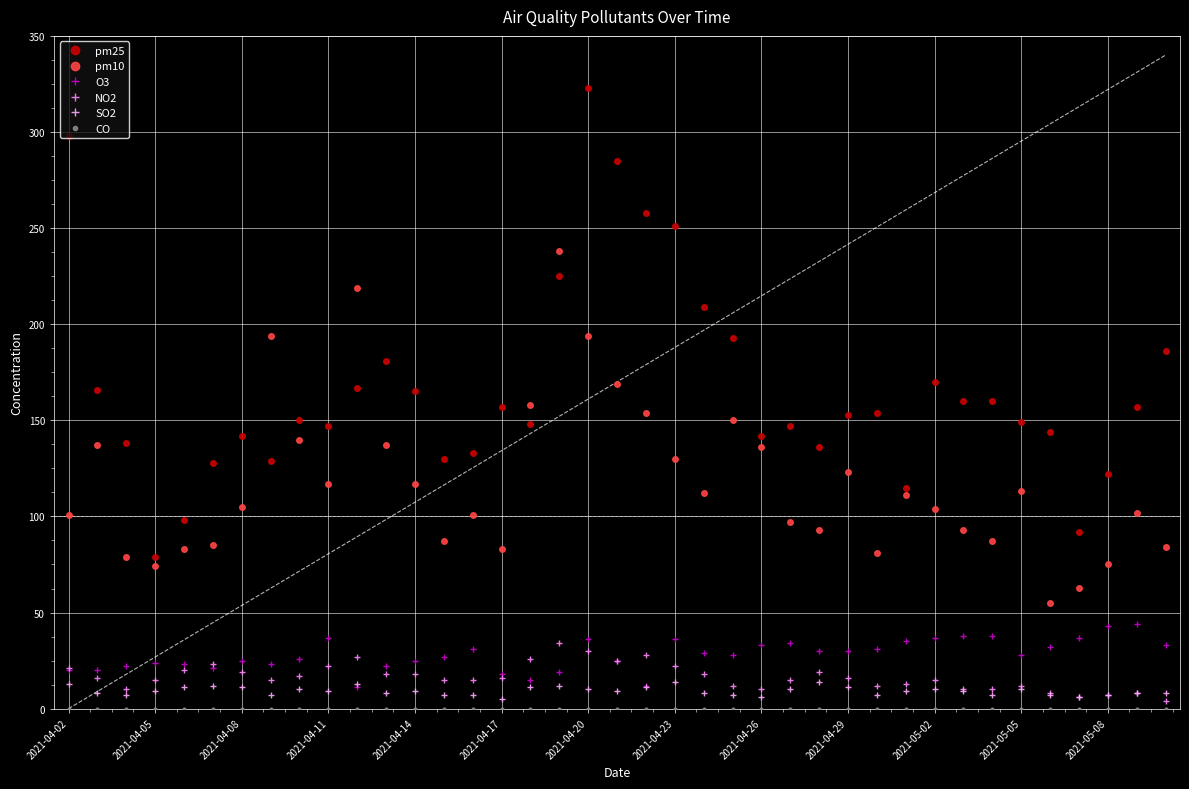

Is this an area chart (filled region under the line)?

No